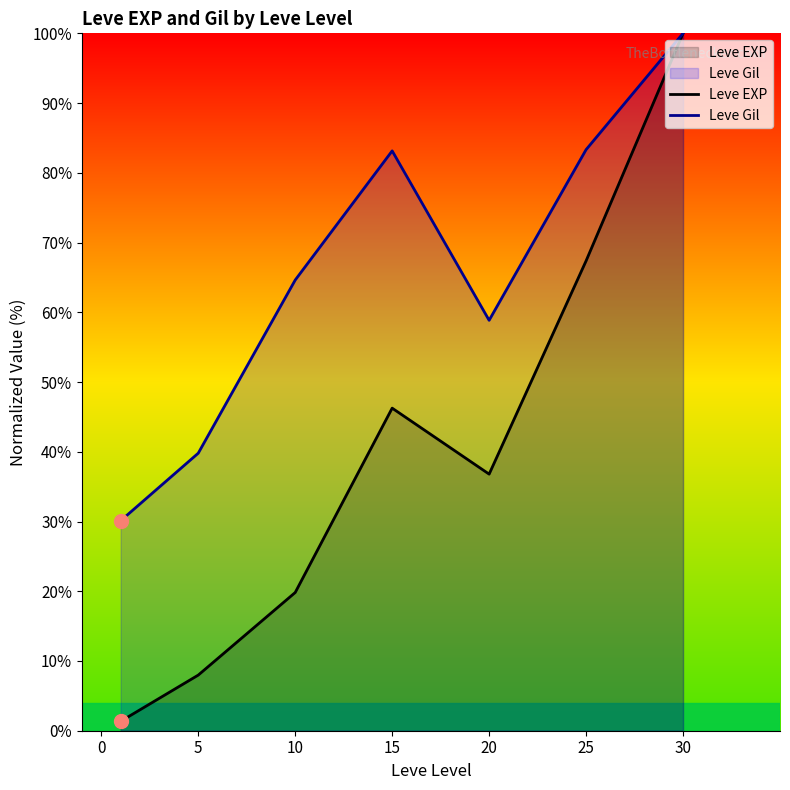

What is the difference between the Leve EXP values at 5 and 30?

92.0